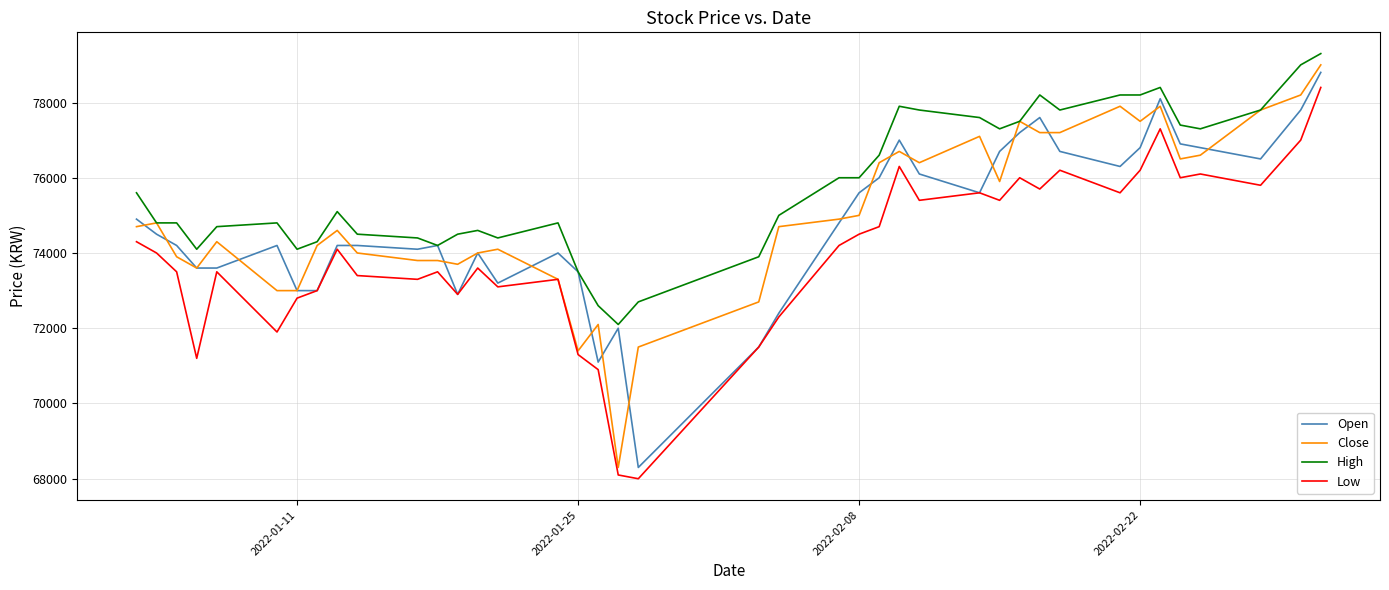

What is the minimum value for Open?

68300